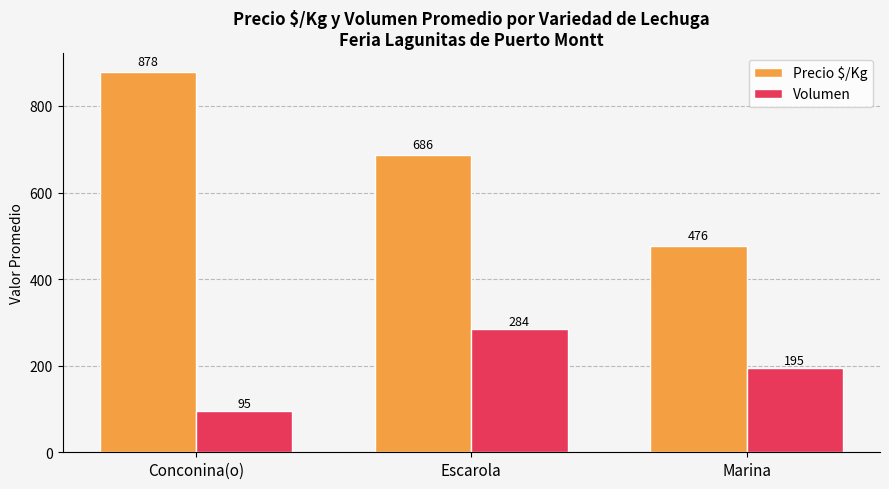

What is the greatest value displayed?

878